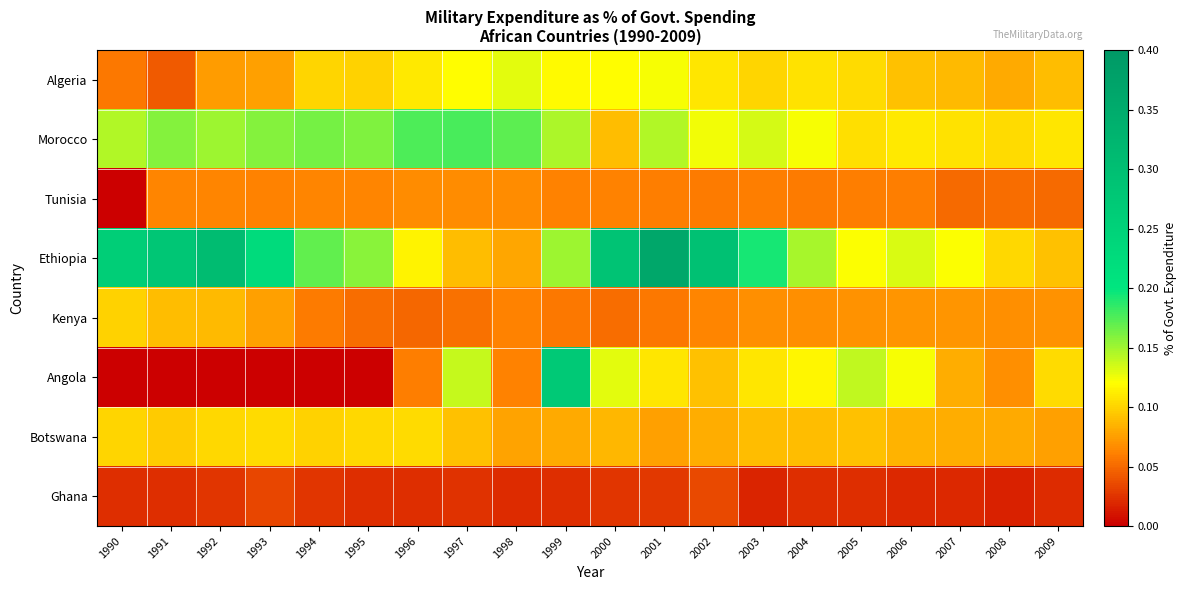

How many categories are shown in the chart?

20